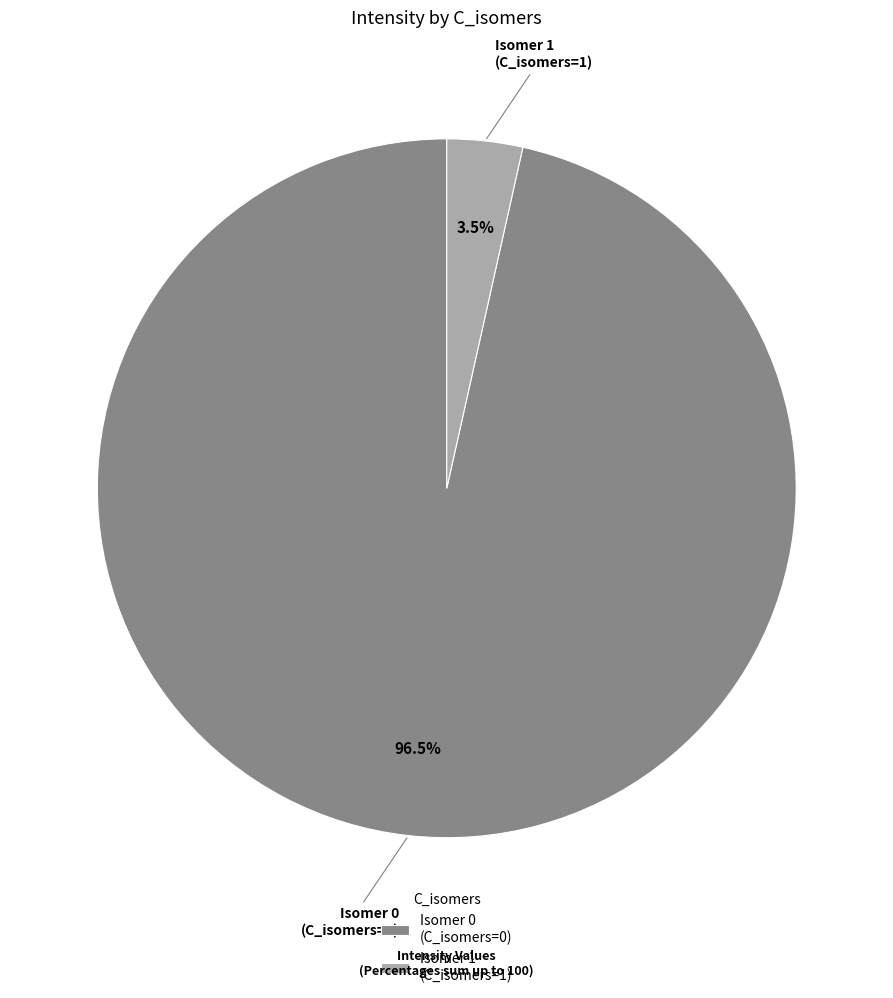

Rank the categories by value from highest to lowest.

Isomer 0 (C_isomers=0), Isomer 1 (C_isomers=1)